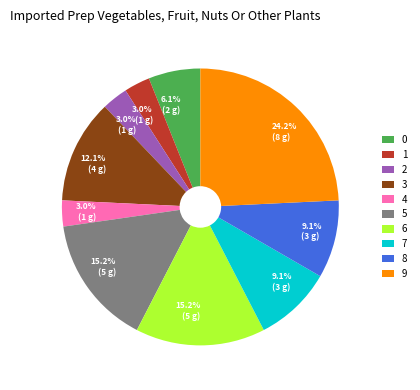

Does any single category account for the majority?

No